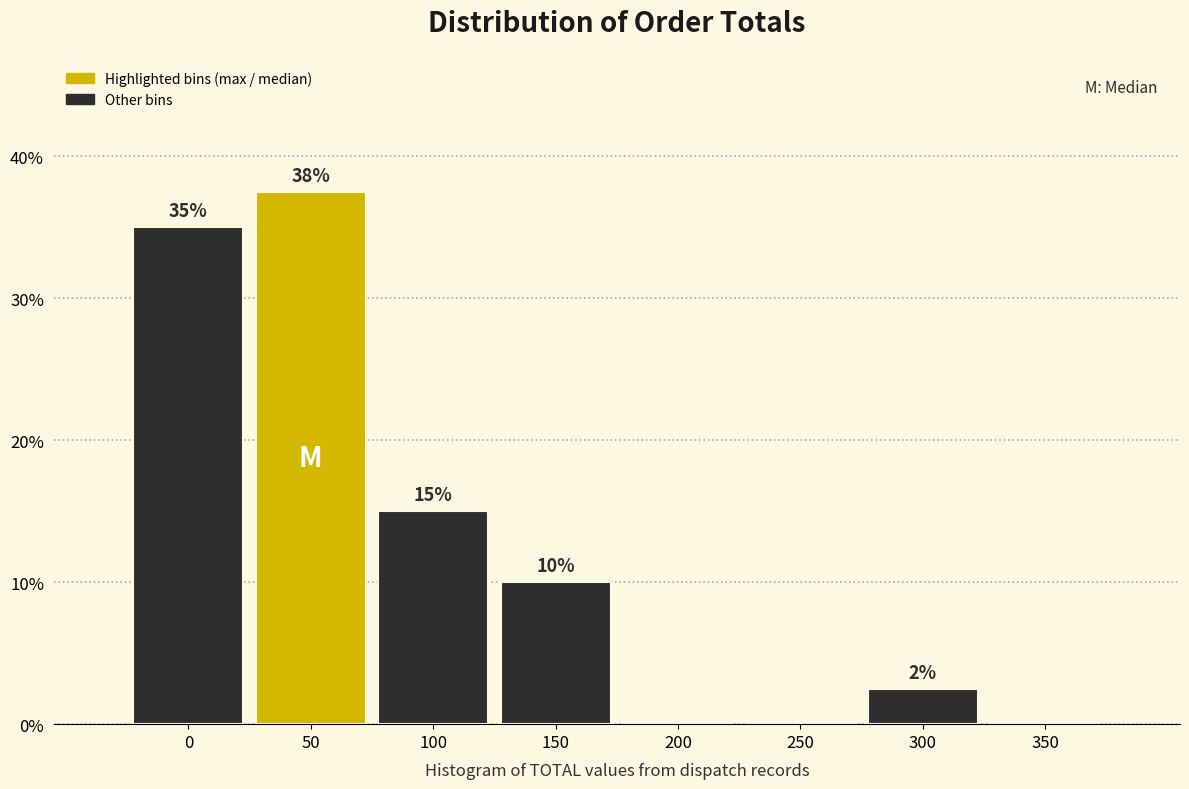

Is it true that the value at 350 is 0.0?

True